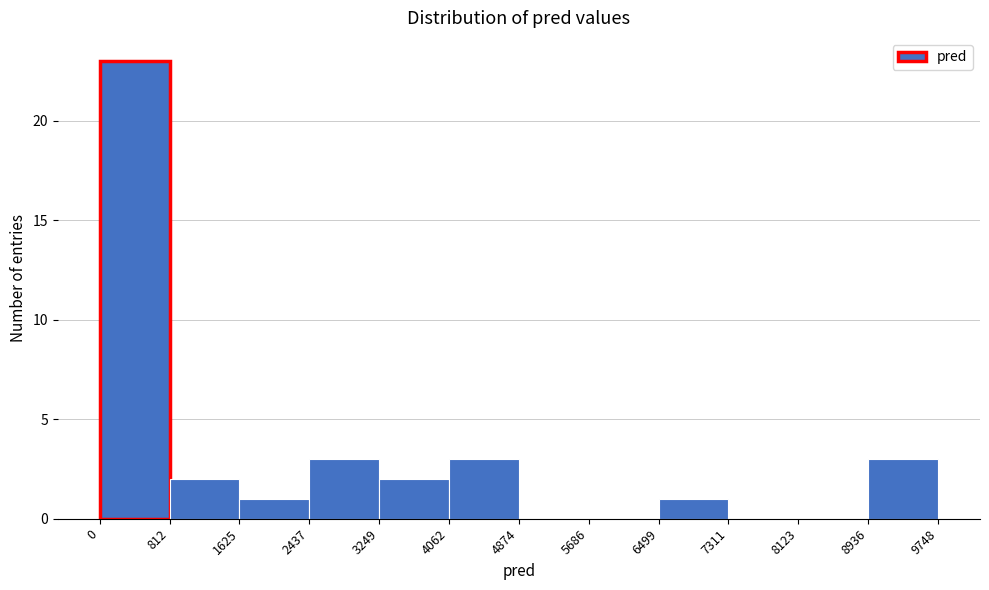

How tall is the bar that spans 812 to 1625 on the x-axis? The values are not printed on the chart, so give them approximately, as read against the axis.

2